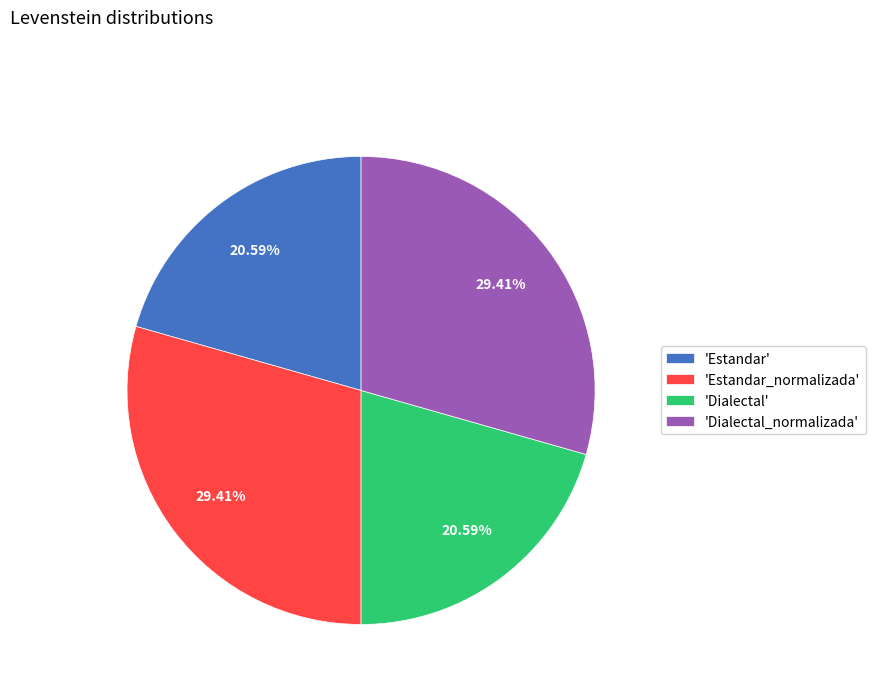

Does any single category account for the majority?

No